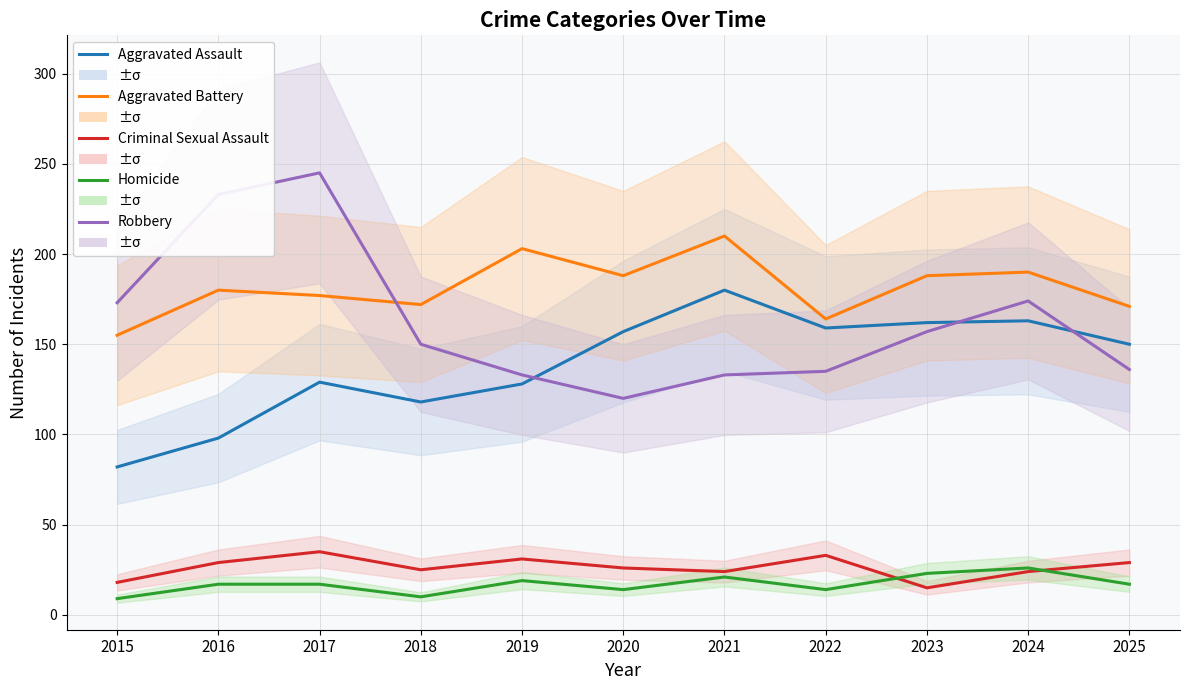

True or false: Aggravated Assault and Homicide intersect in this chart.

False